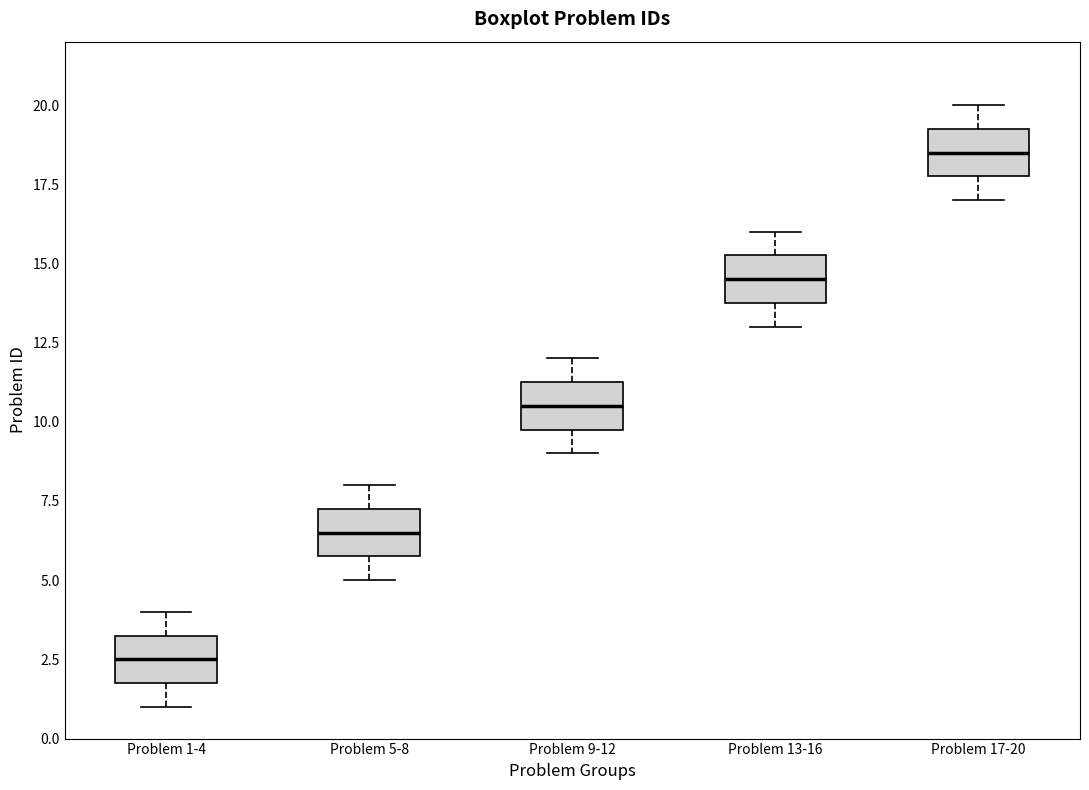

Which box's median line is the lowest?

Problem 1-4